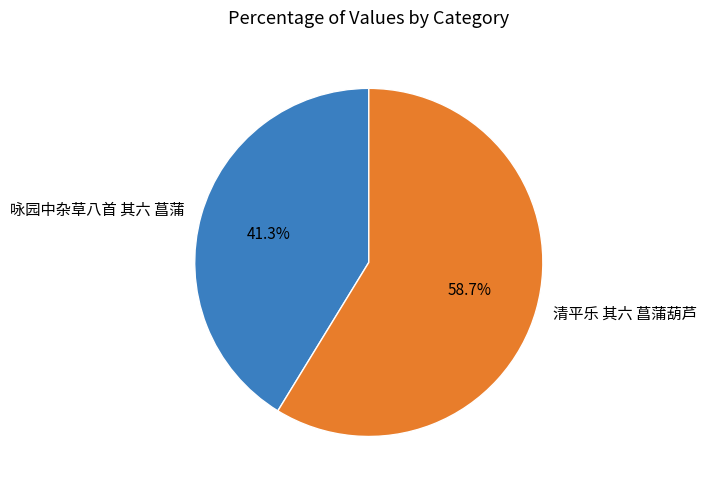

Rank the categories by value from lowest to highest.

咏园中杂草八首 其六 菖蒲, 清平乐 其六 菖蒲葫芦